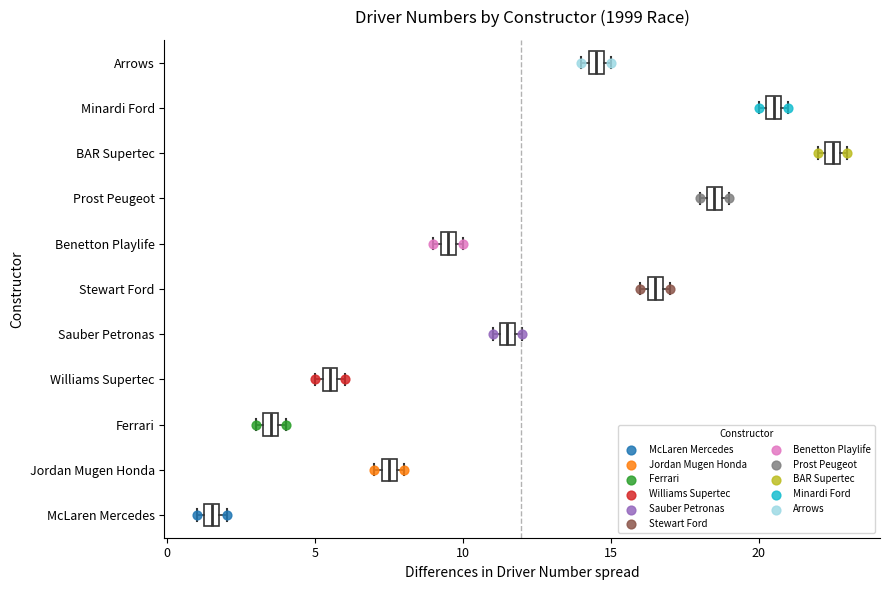

Where is the right edge of the box for Williams Supertec on the x-axis? The values are not printed on the chart, so give them approximately, as read against the axis.

6.0